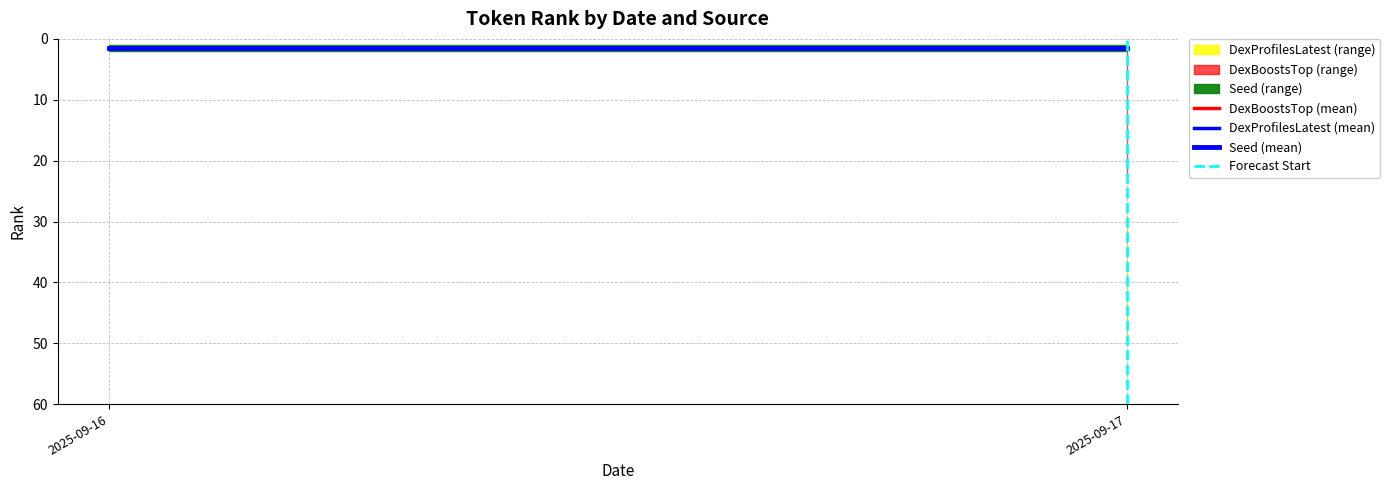

Which category has the lowest value in the DexProfilesLatest (mean) series?

2025-09-16